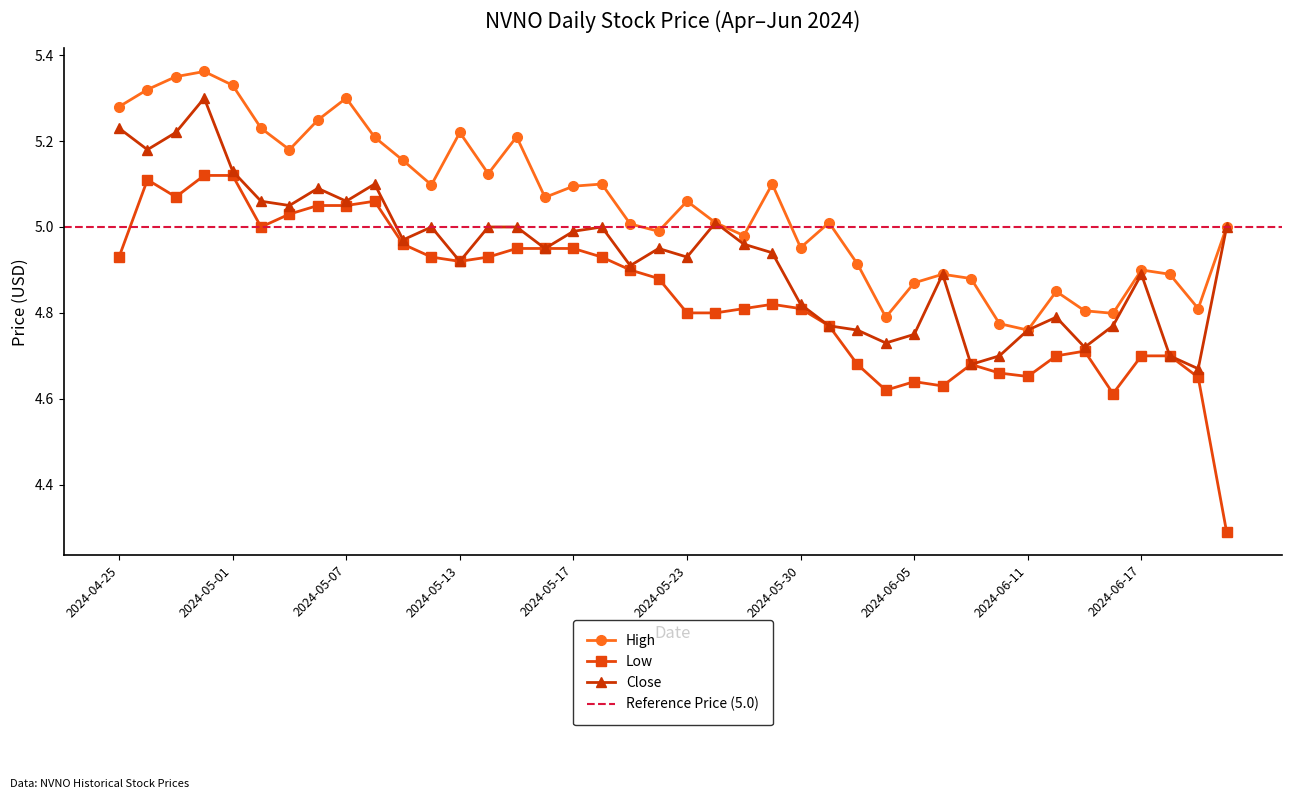

The value of Low at 2024-05-16 is 7.8. True or false?

False